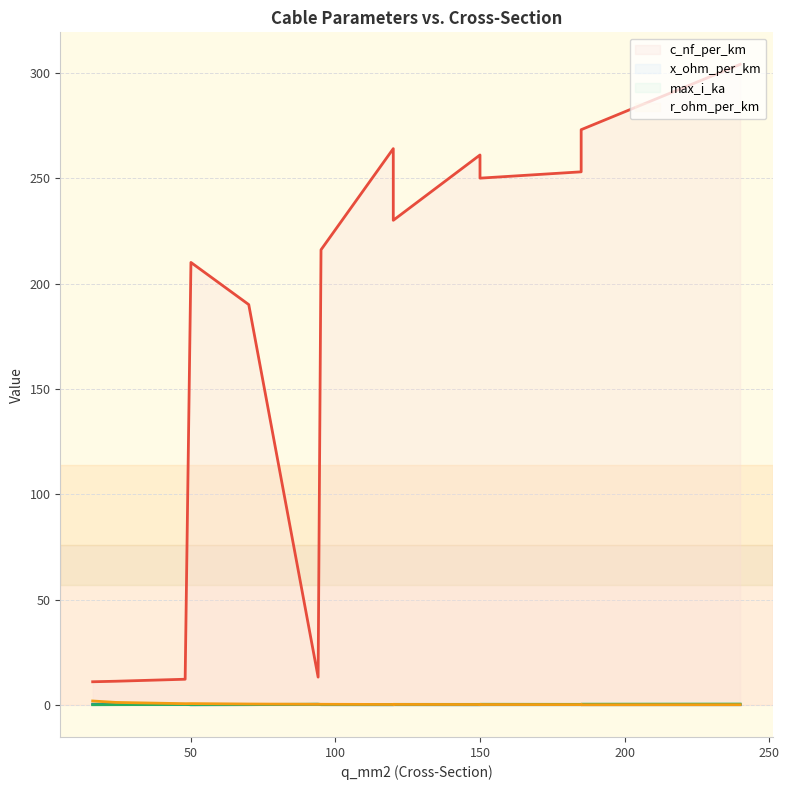

Is it true that c_nf_per_km equals 3.7 at 16?

False